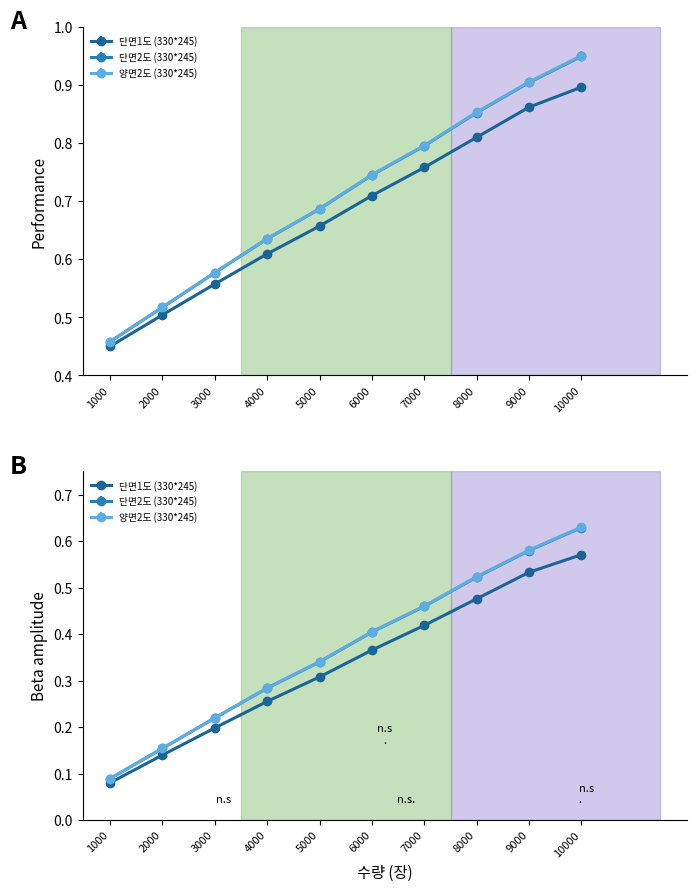

At how many categories does at least one series exceed 0?

10